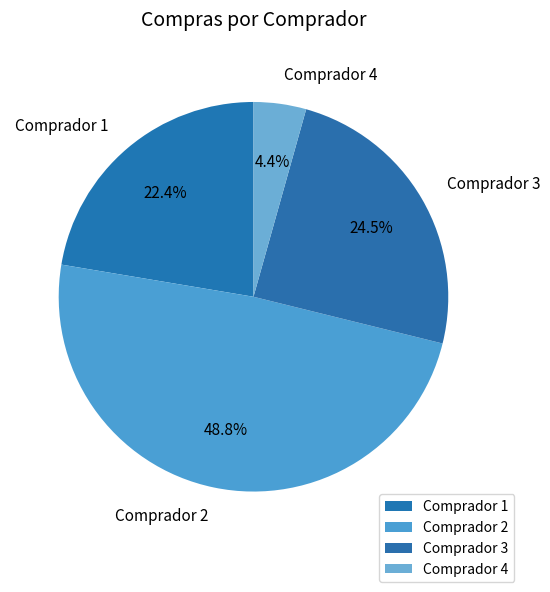

The Comprador 1 slice represents 36% of the pie. True or false?

False